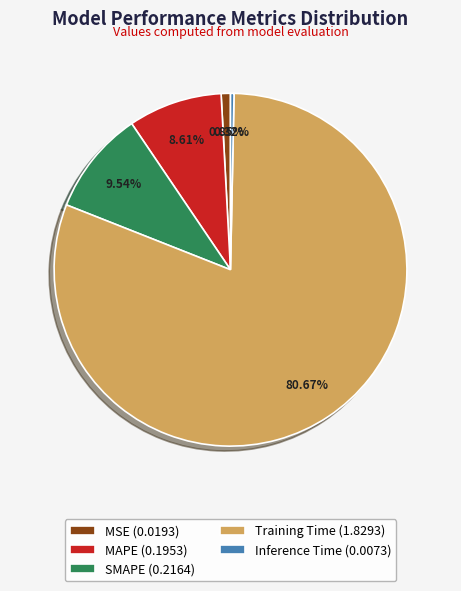

To the nearest percent, what is the difference between the largest and smallest slice percentages?

80%